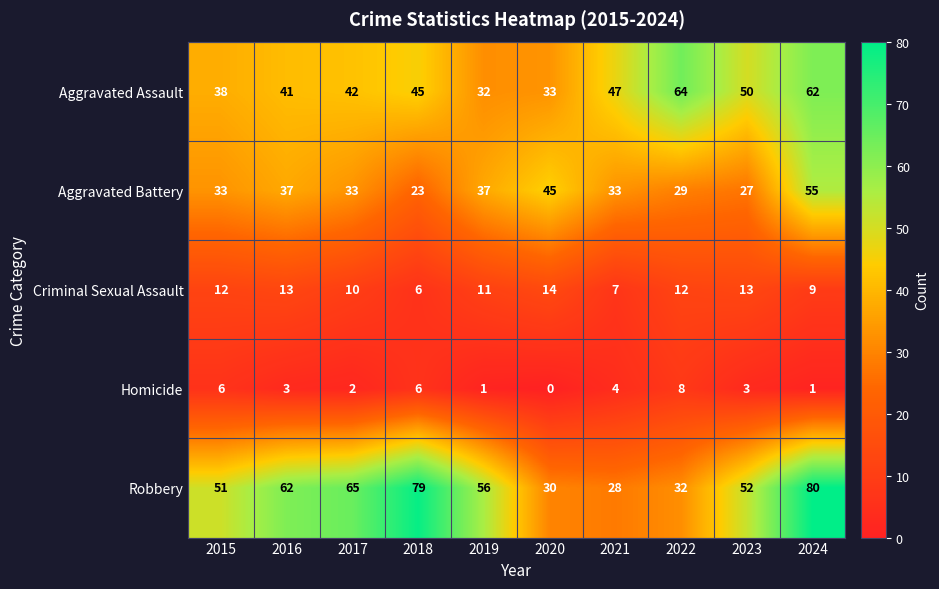

What is the sum of the Aggravated Battery values at 2020 and 2024?

100